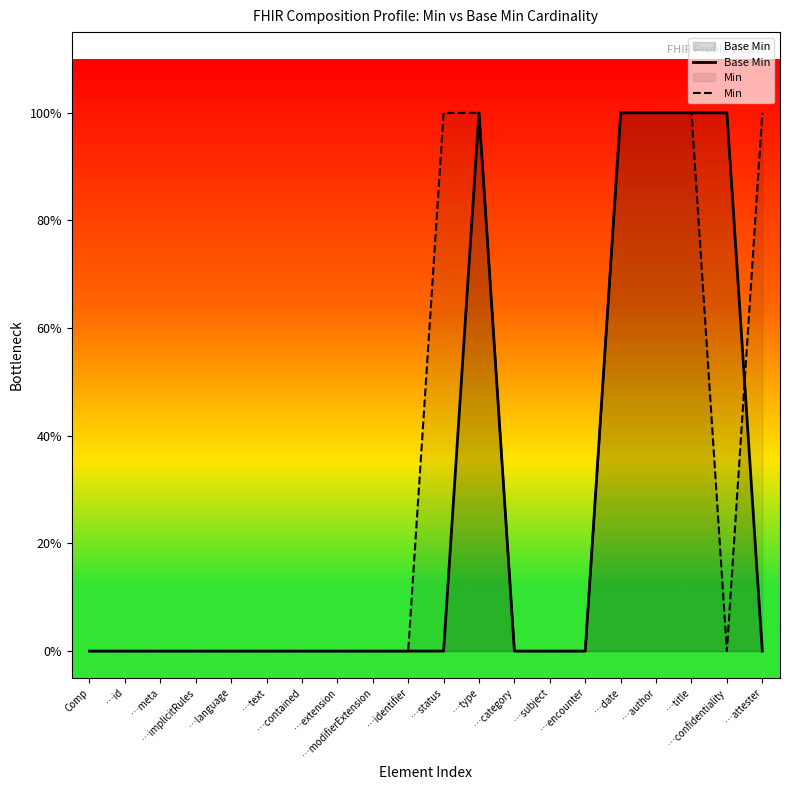

The Min series shows 0 at …text. True or false?

True